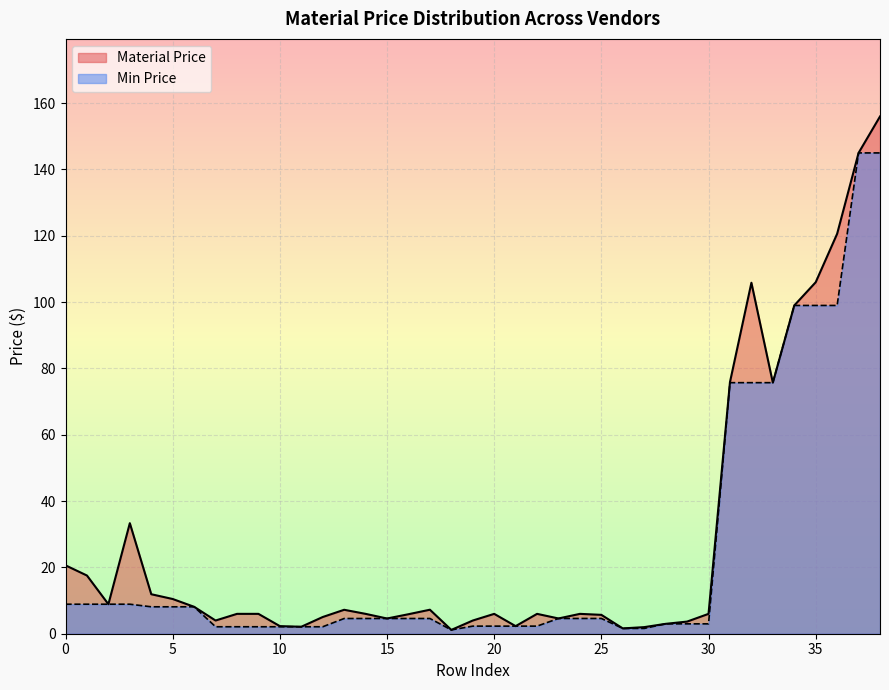

Rank the categories by Min Price value from highest to lowest.

37, 38, 34, 35, 36, 31, 32, 33, 0, 1, 2, 3, 4, 5, 6, 23, 24, 25, 13, 14, 15, 16, 17, 28, 29, 30, 19, 20, 21, 22, 7, 8, 9, 10, 11, 12, 26, 27, 18